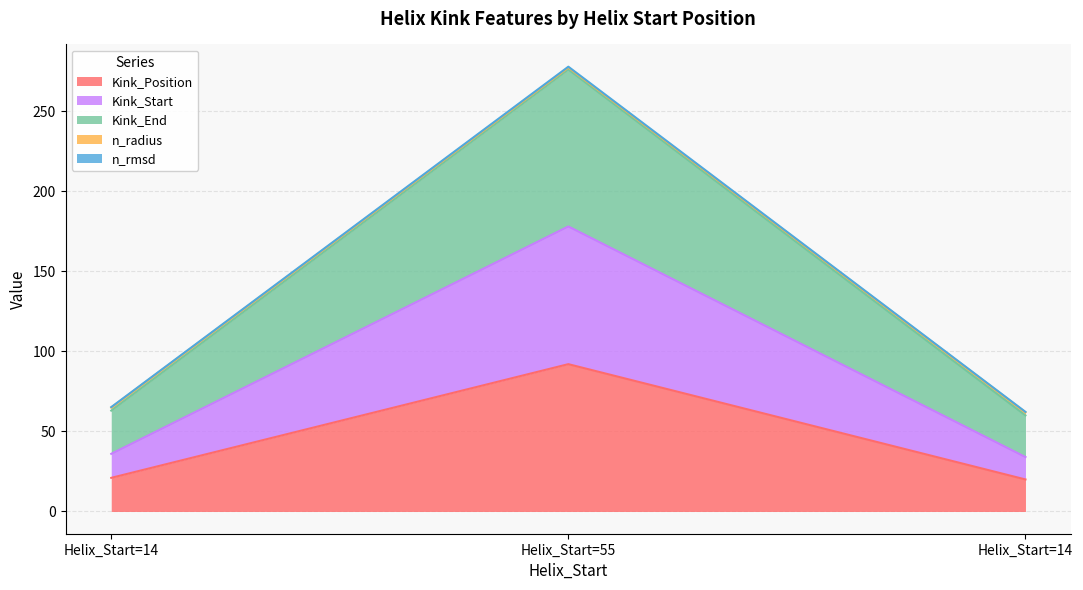

The n_rmsd series shows 277.2 at Helix_Start=55. True or false?

True